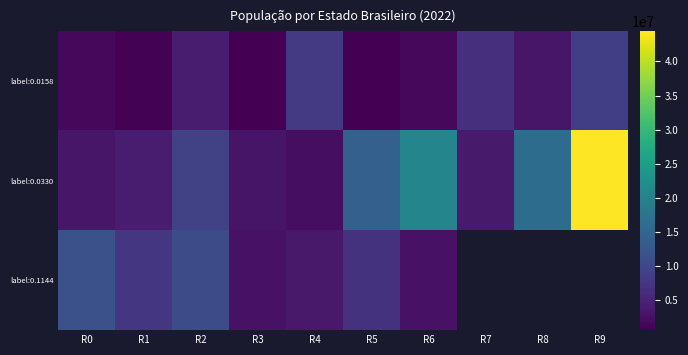

What is the approximate value of label:0.0330 at R0?

3302729.0